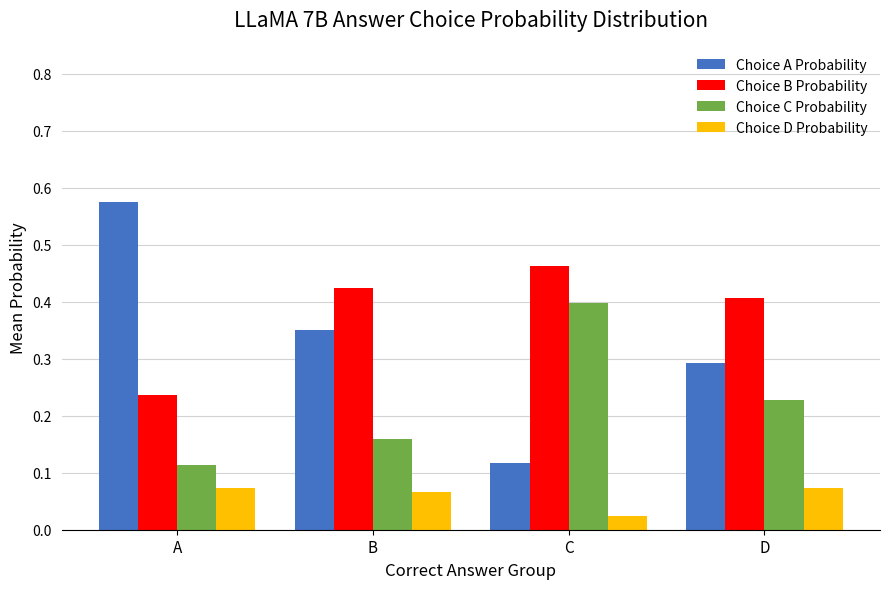

Which series has the widest spread of values?

Choice A Probability